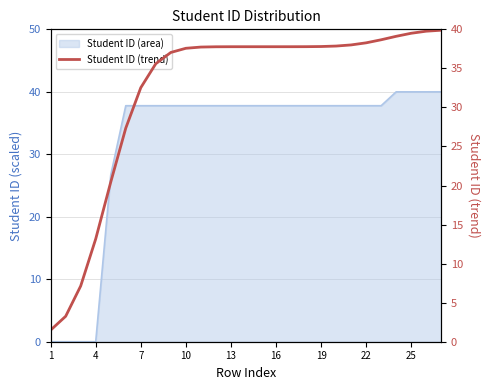

True or false: the data shows 59.3 at 10.

False